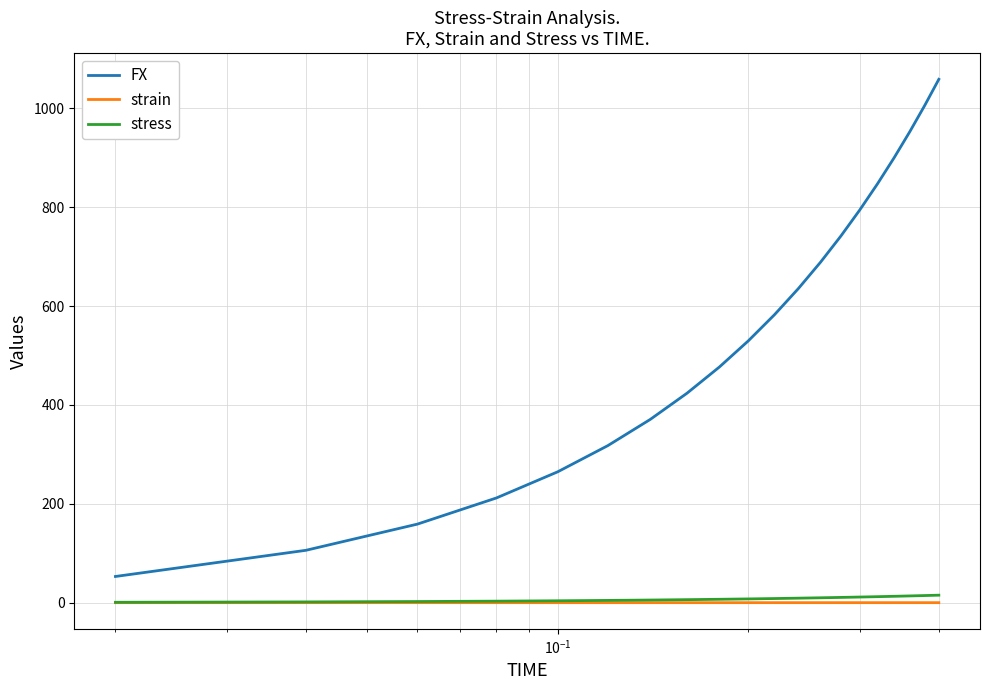

True or false: FX and stress cross at least once.

False